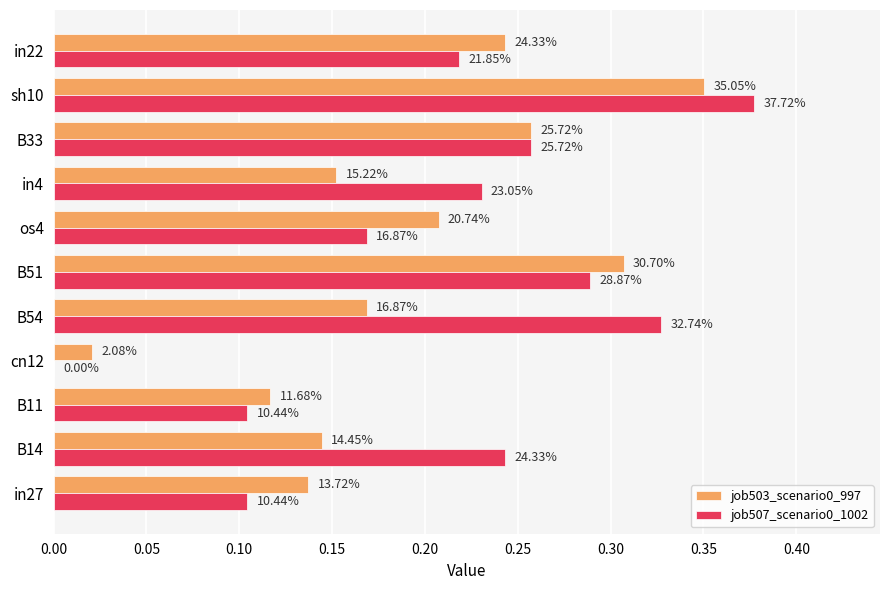

Does the chart contain any negative values?

No